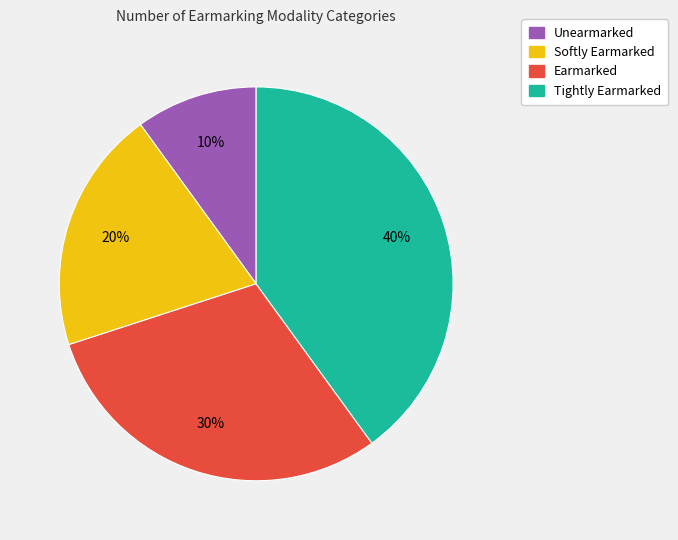

Combined, do Unearmarked and Earmarked account for over 50%?

No